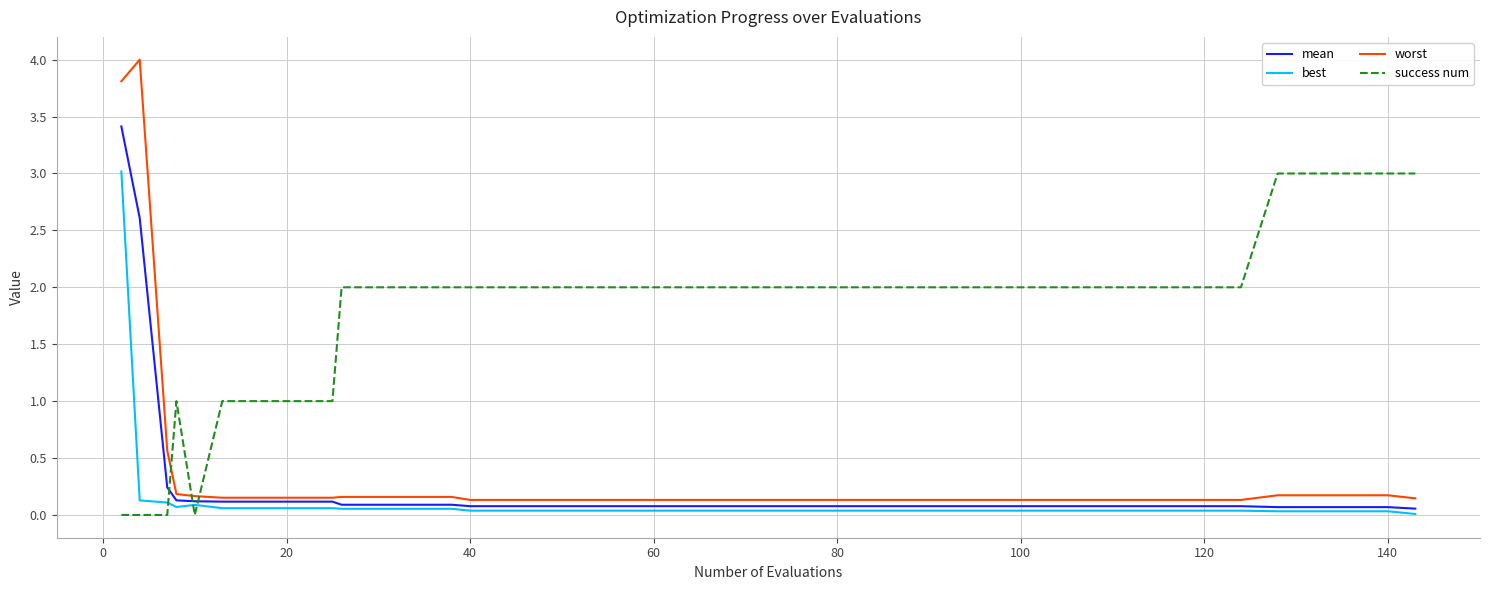

What is the sum of all best values?

4.8